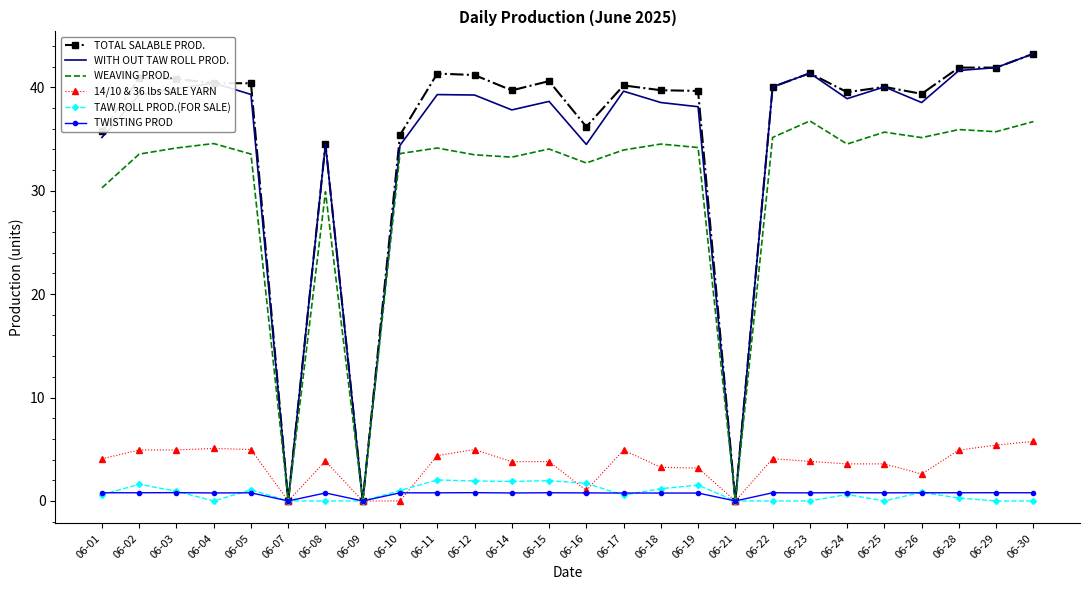

Which series has the largest total across all categories?

TOTAL SALABLE PROD.